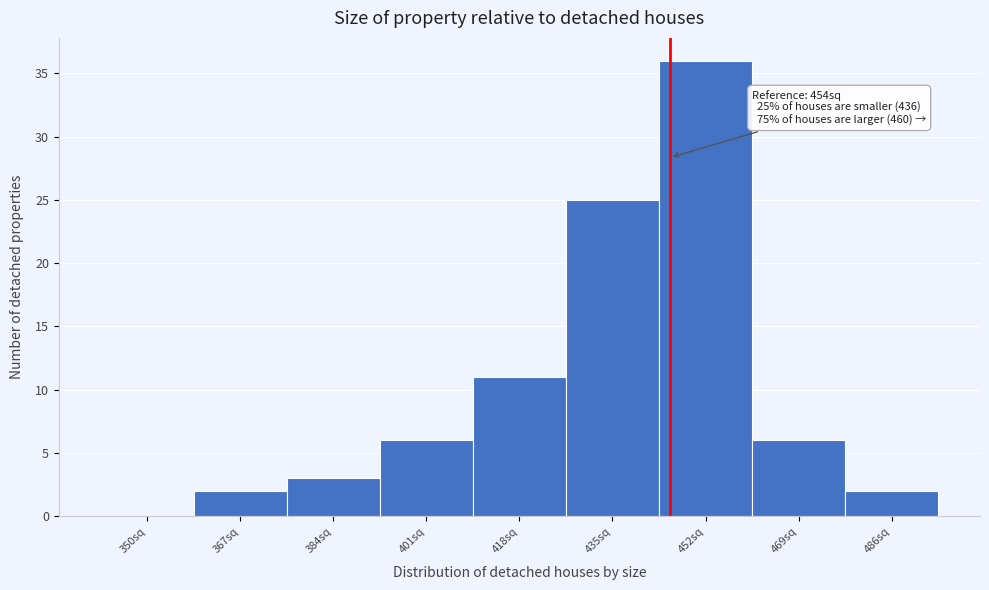

Reading right to left, list all the values displayed in this chart.

486sq=2	469sq=6	452sq=36	435sq=25	418sq=11	401sq=6	384sq=3	367sq=2	350sq=0